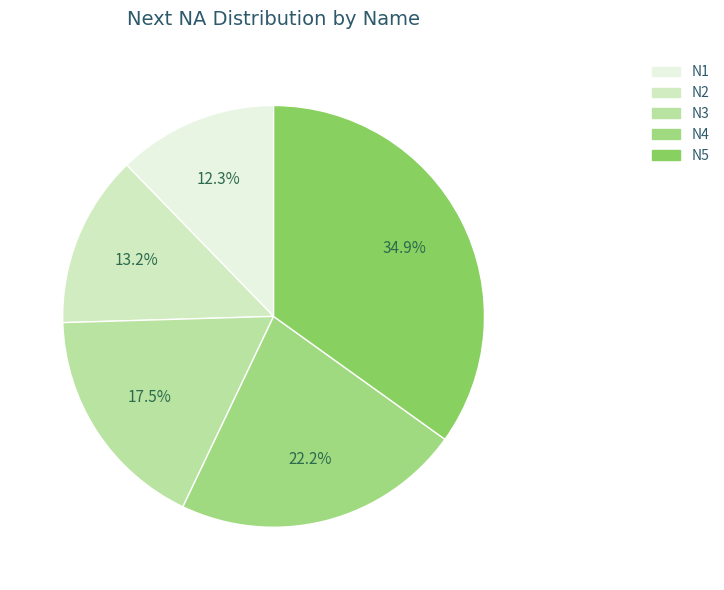

What is the ratio of the value at N5 to the value at N2?

2.6